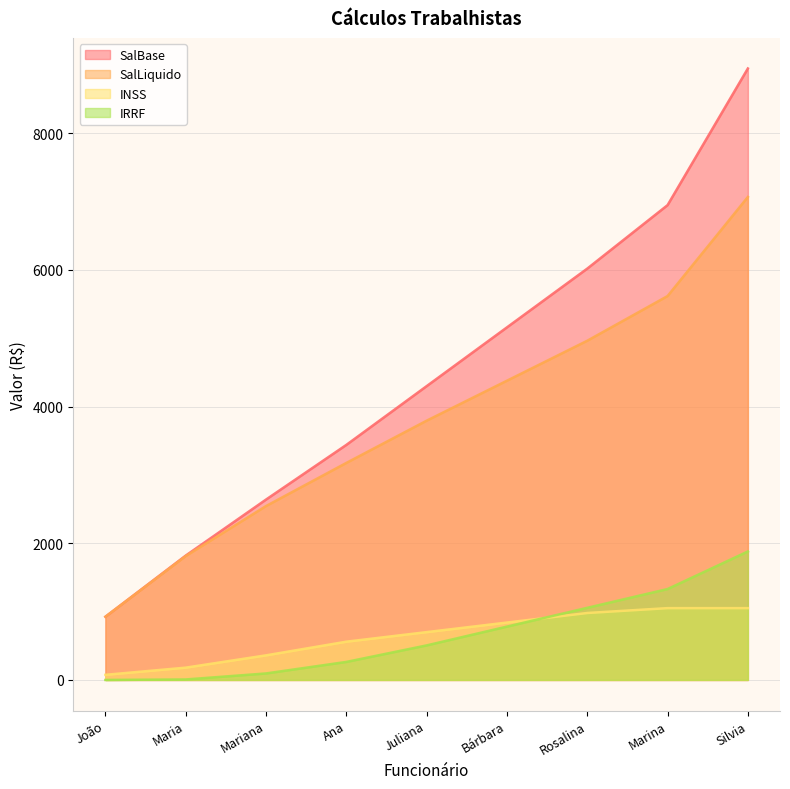

How many values in the INSS series are below 700?

4